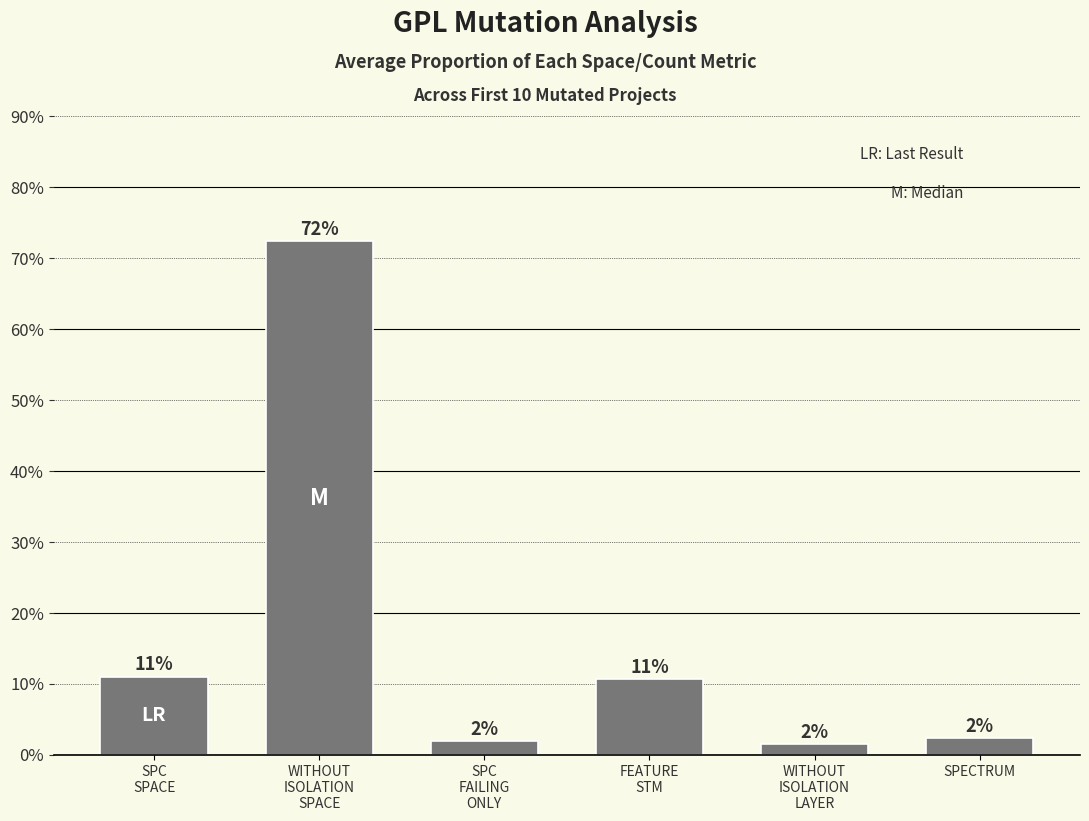

What is the greatest value displayed?

72.4